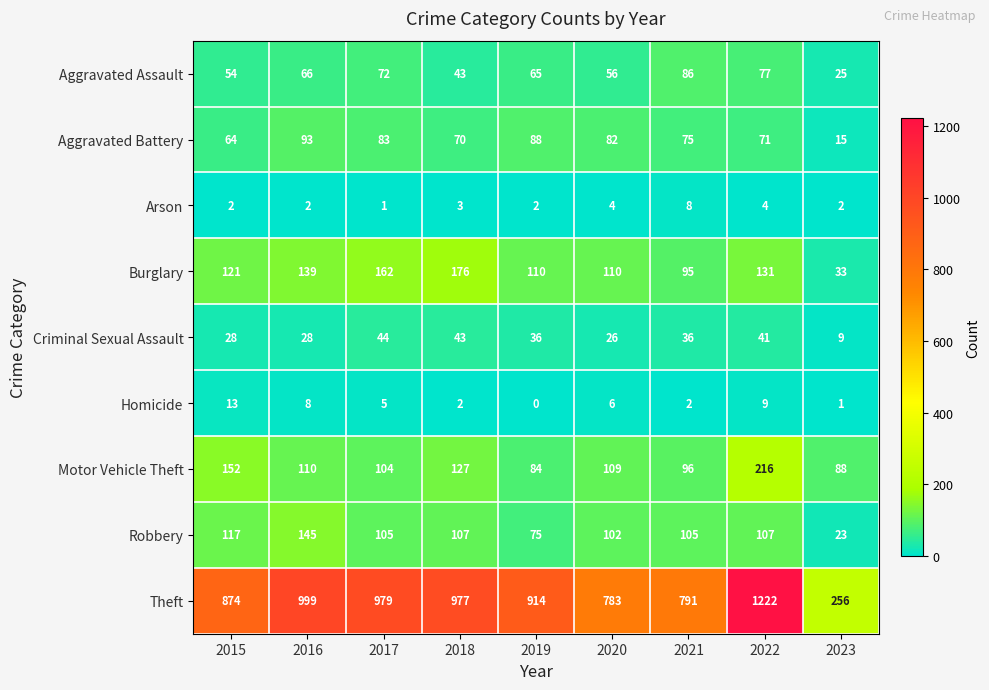

Which series has the largest total across all categories?

Theft